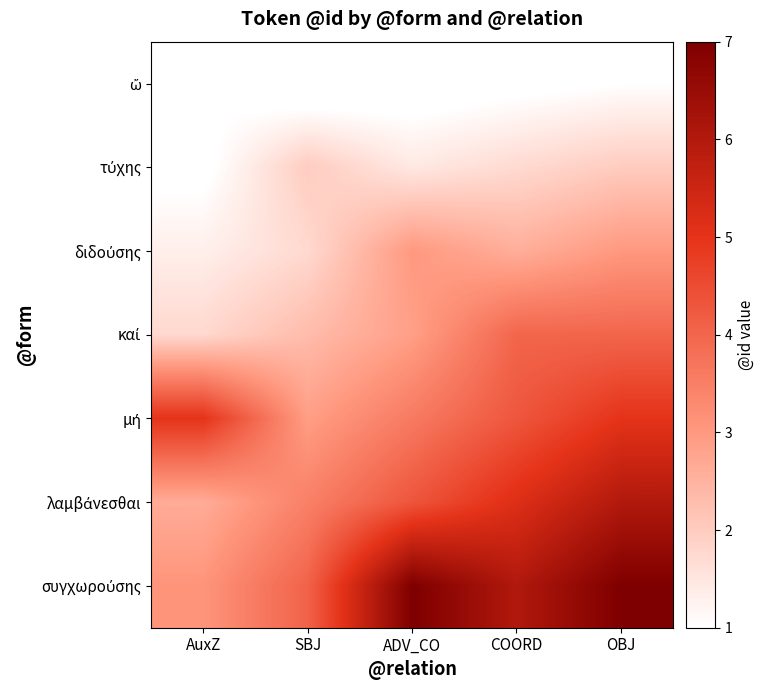

Between SBJ and OBJ, which series saw the biggest shift?

συγχωρούσης